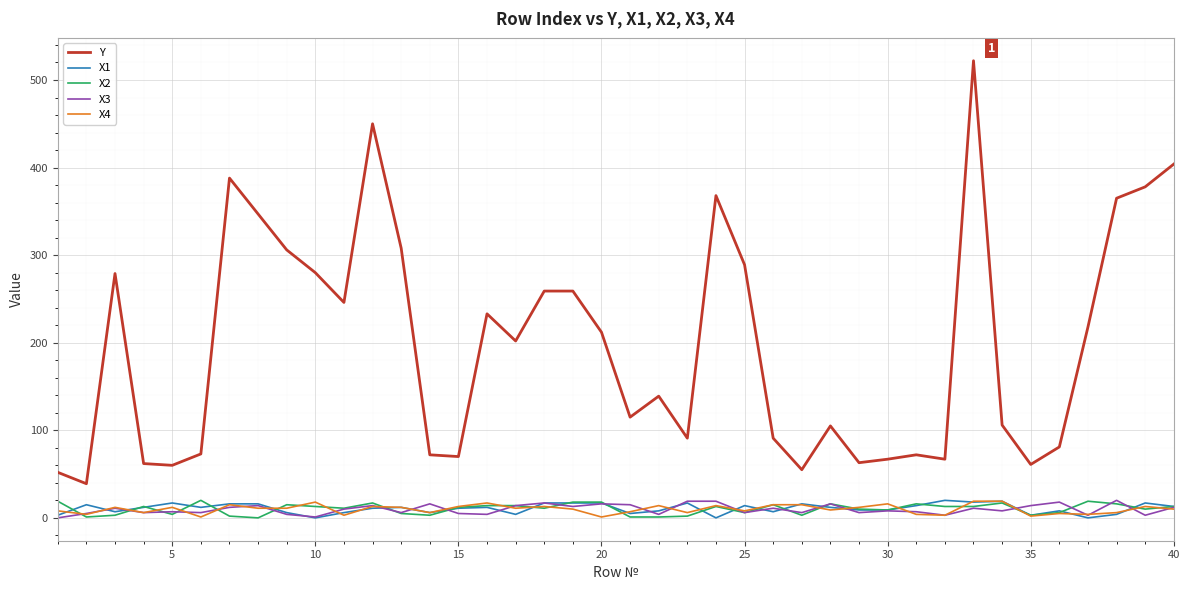

Which series has the largest range (max minus min)?

Y